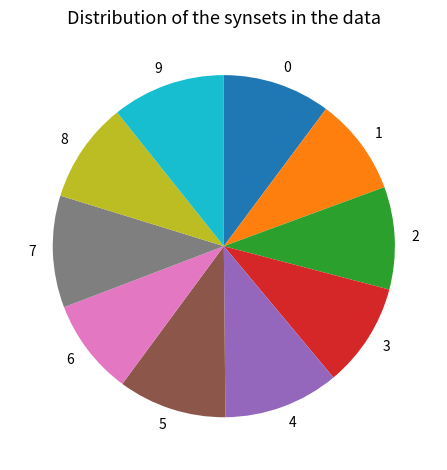

Combined, do 8 and 1 account for over 50%?

No